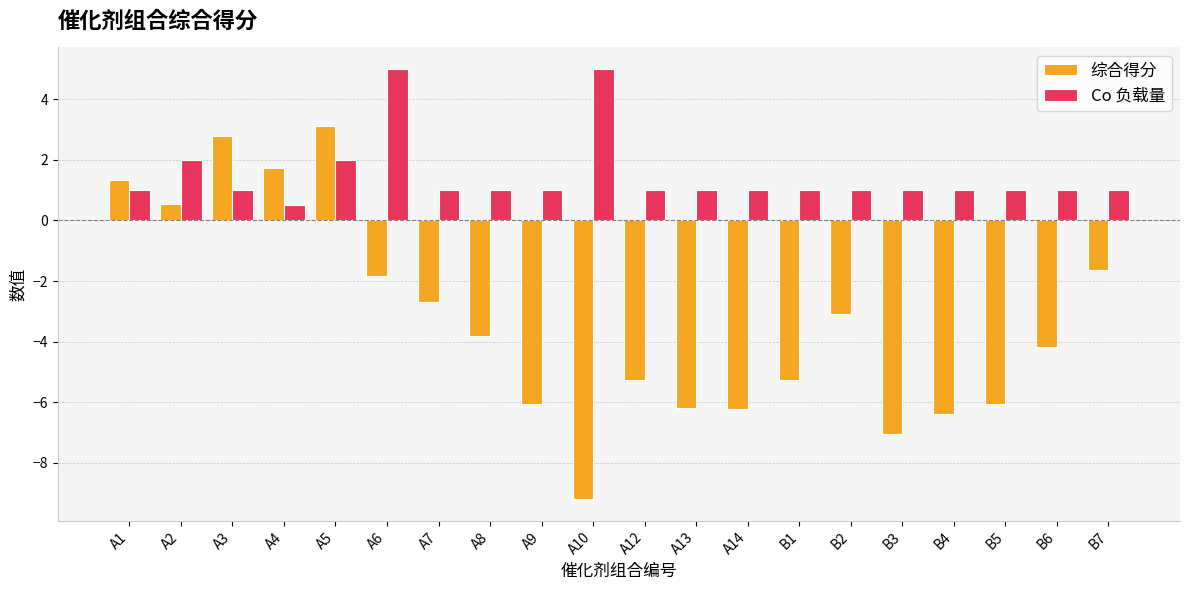

Rank the series at A10 from highest to lowest value.

Co 负载量, 综合得分